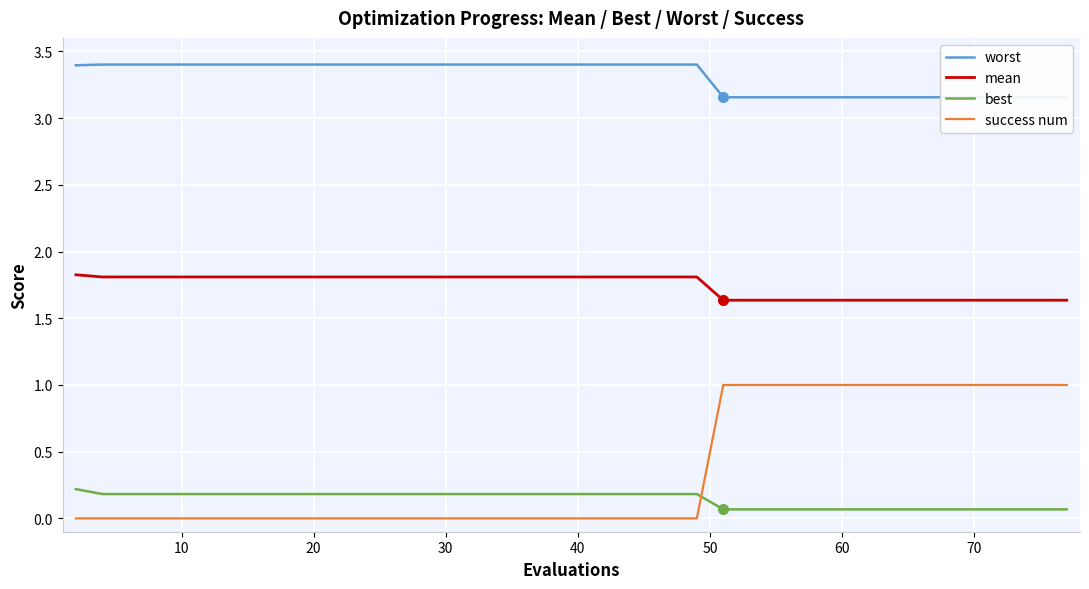

How many times do best and success num cross each other?

1